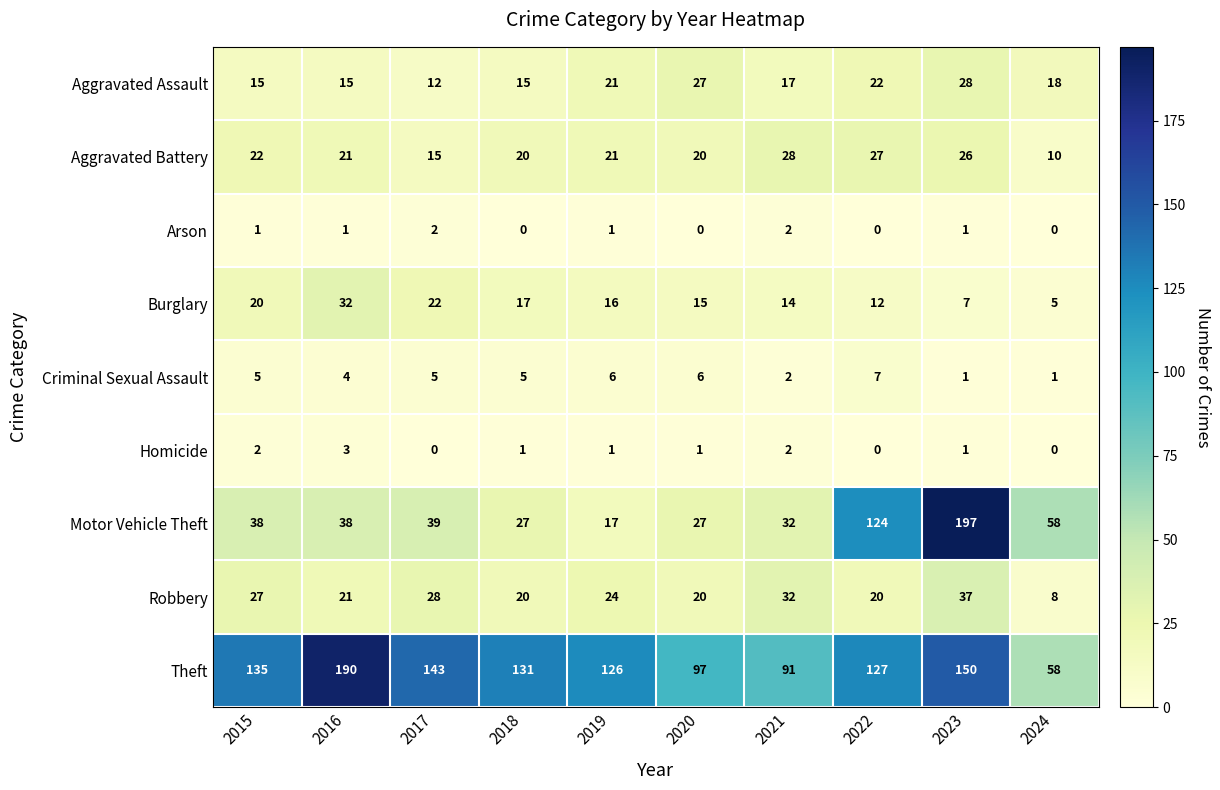

Between 2020 and 2022, which series saw the biggest shift?

Motor Vehicle Theft